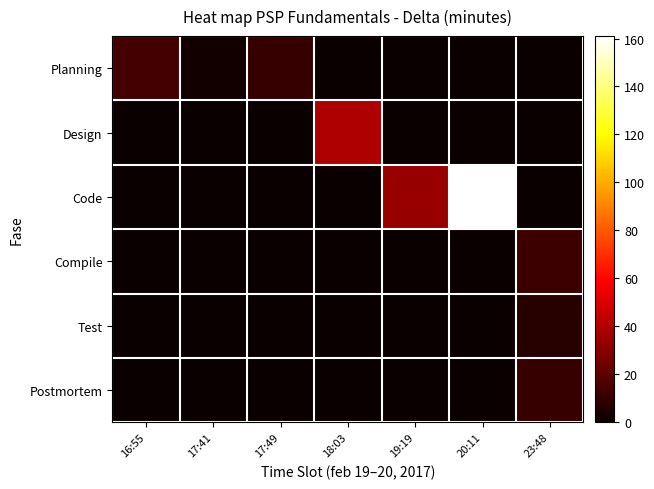

Reading left to right, list all the values displayed in this chart.

Planning: 16:55=14	17:41=2	17:49=11	18:03=0	19:19=0	20:11=0	23:48=0
Design: 16:55=0	17:41=0	17:49=0	18:03=40	19:19=0	20:11=0	23:48=0
Code: 16:55=0	17:41=0	17:49=0	18:03=0	19:19=34	20:11=161	23:48=0
Compile: 16:55=0	17:41=0	17:49=0	18:03=0	19:19=0	20:11=0	23:48=12
Test: 16:55=0	17:41=0	17:49=0	18:03=0	19:19=0	20:11=0	23:48=7
Postmortem: 16:55=0	17:41=0	17:49=0	18:03=0	19:19=0	20:11=0	23:48=11